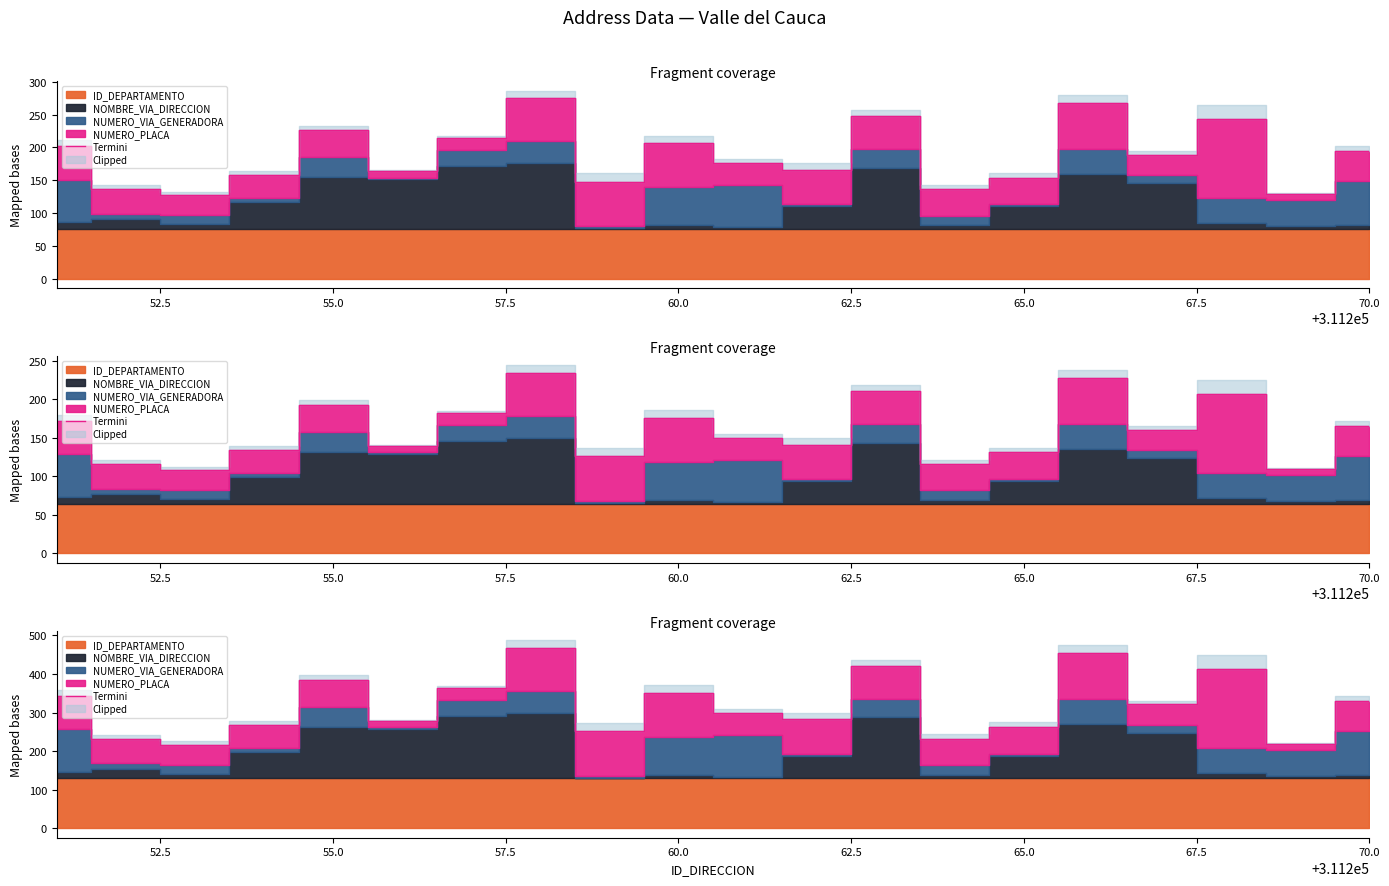

Which has a higher value, 52.5 or 60.0?

60.0